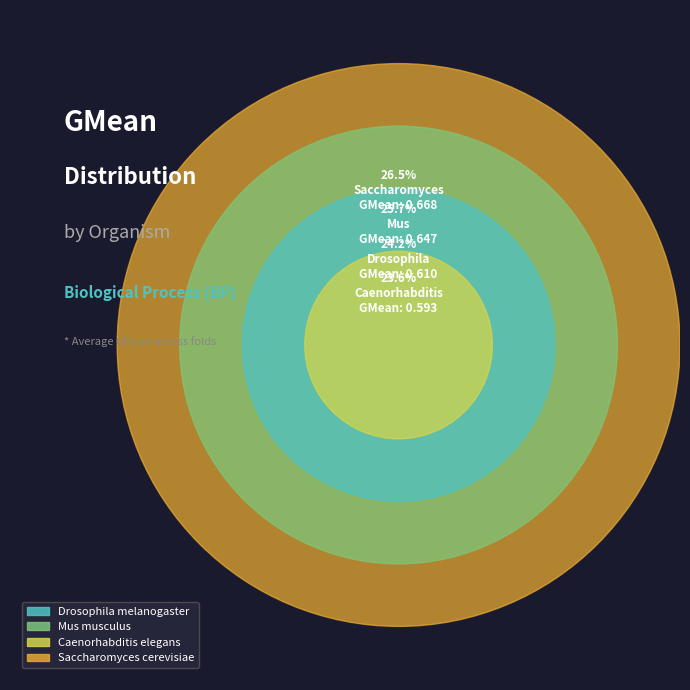

What percentage is NOT represented by Saccharomyces cerevisiae?

73.5%